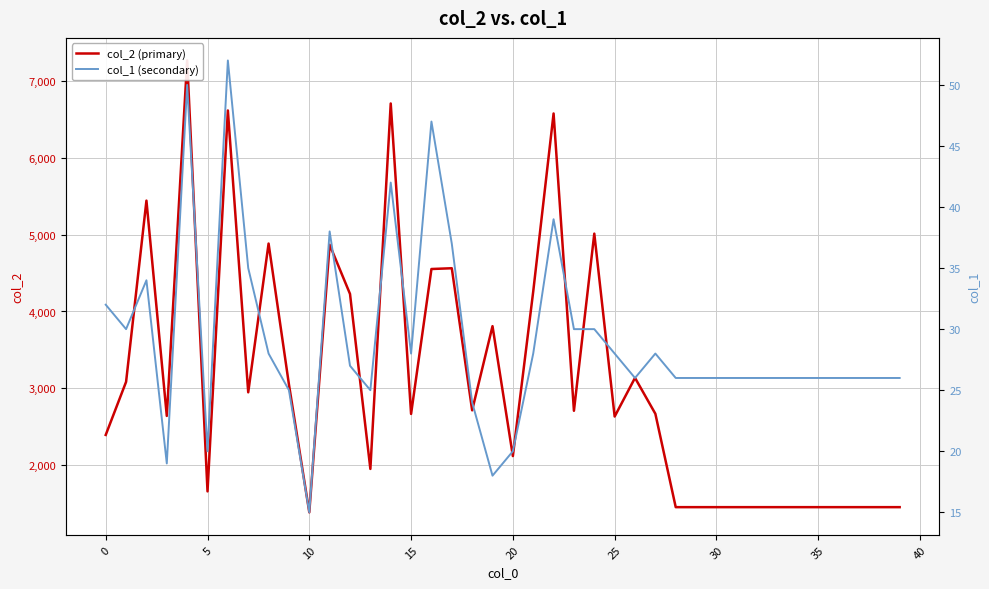

Which series has the widest spread of values?

col_2 (primary)